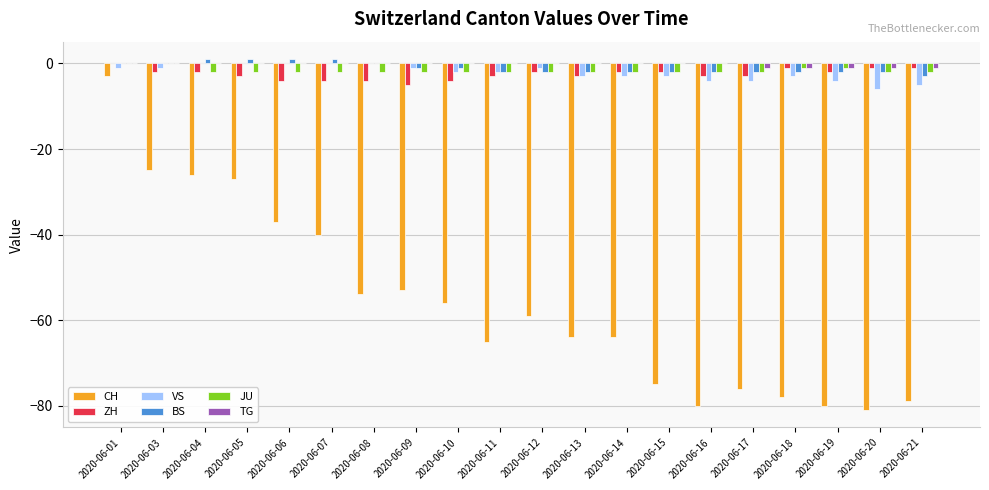

At which category is the sum across all series the highest?

2020-06-01